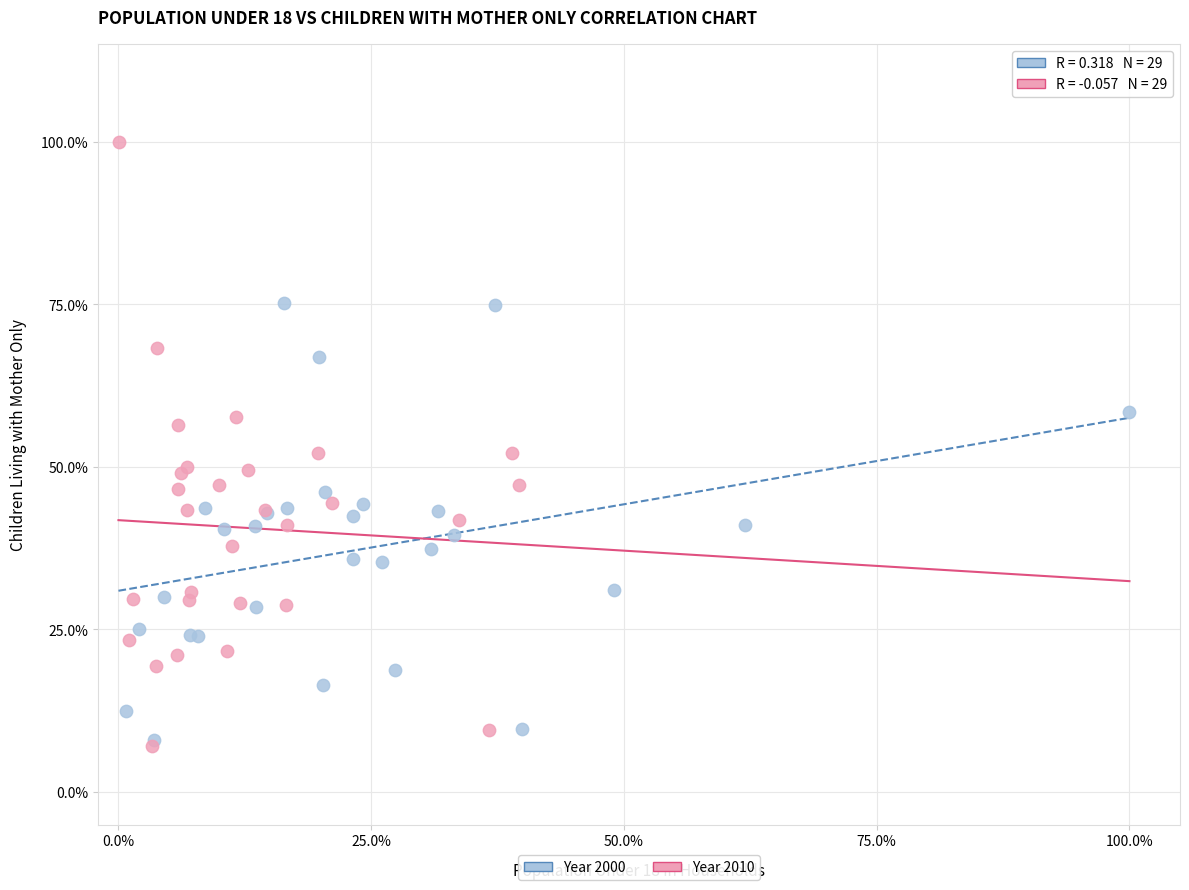

What are all the series names shown in the legend?

Year 2000, Year 2010